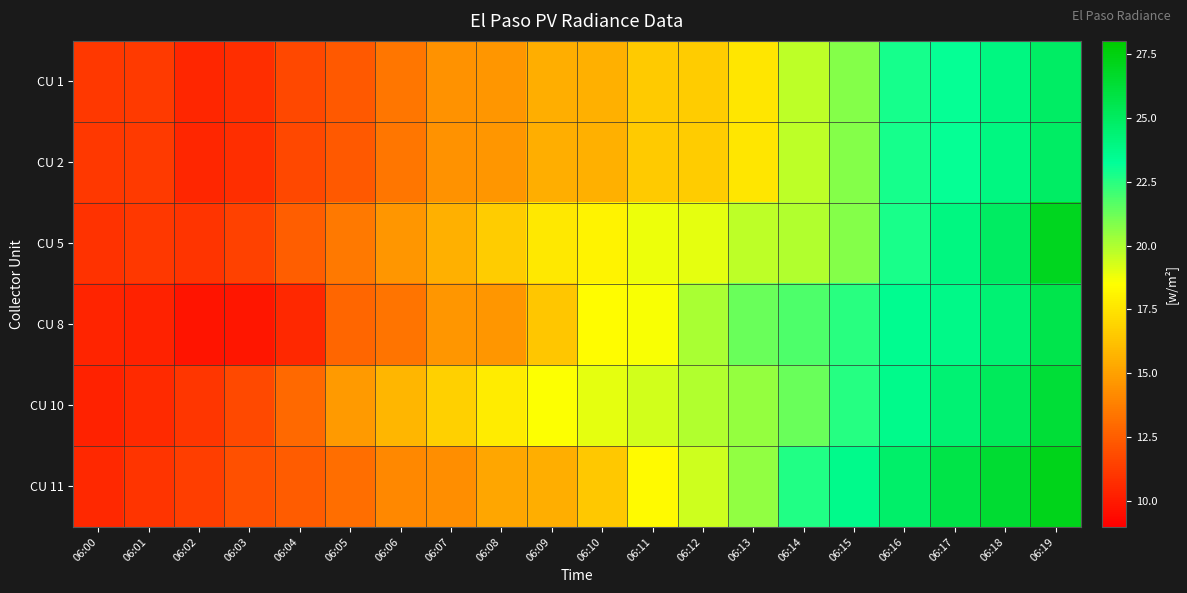

What is the smallest value displayed?

9.8